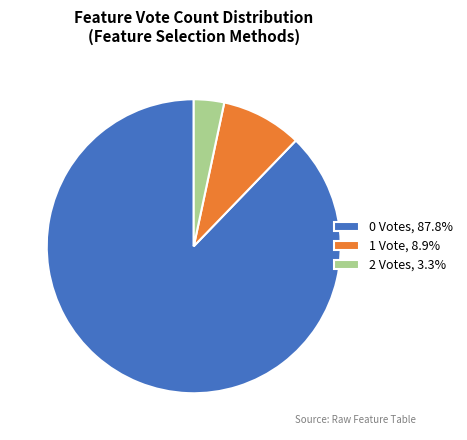

Does any single category account for the majority?

Yes